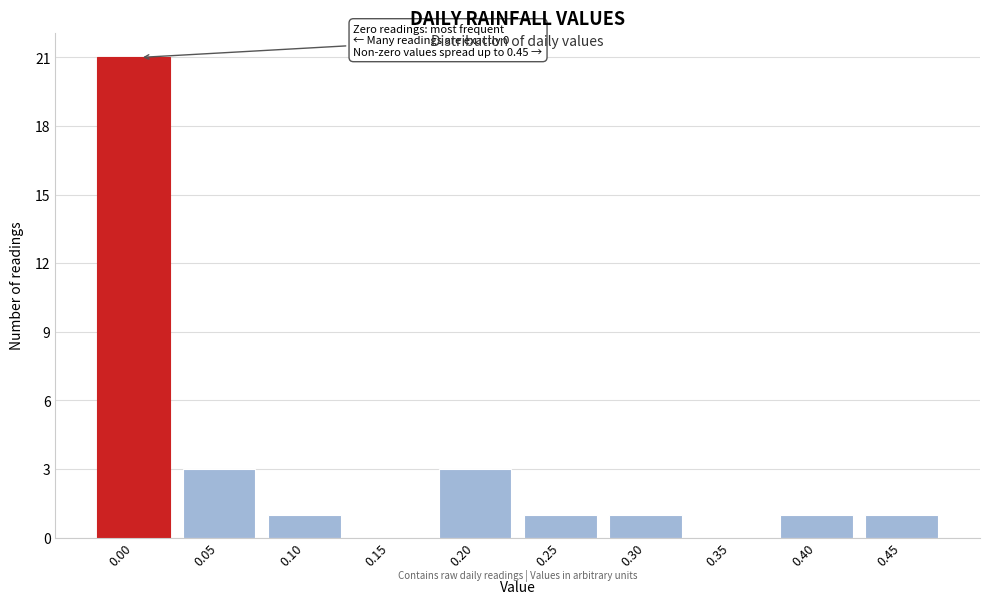

Reading left to right, transcribe all the data shown in this chart.

0.00=21	0.05=3	0.10=1	0.15=0	0.20=3	0.25=1	0.30=1	0.35=0	0.40=1	0.45=1